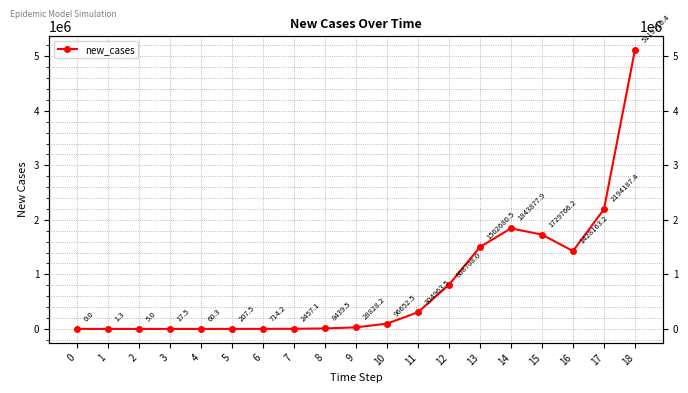

What is the average value?

793096.9